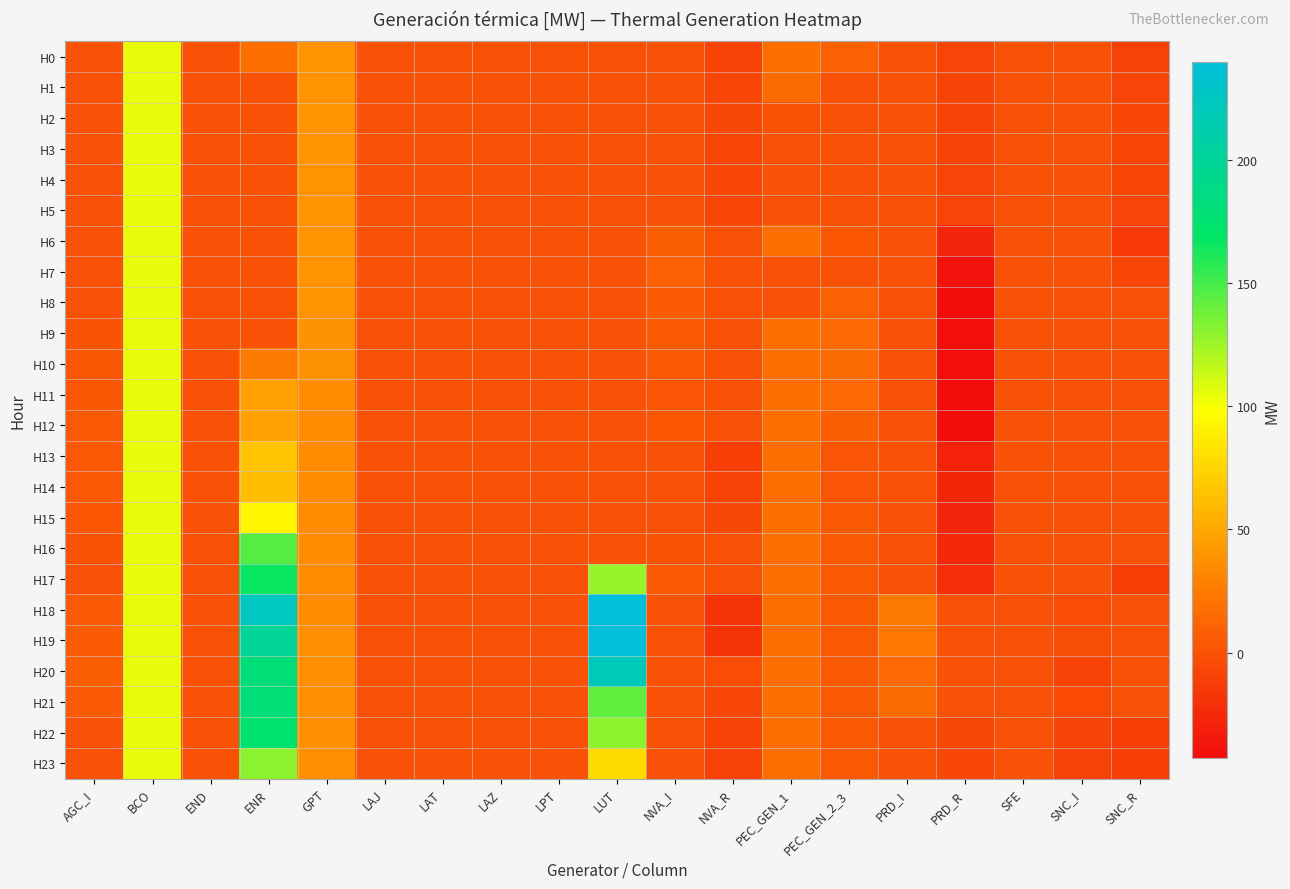

Reading left to right, list all the values displayed in this chart.

H0: AGC_I=0.0	BCO=105.0	END=0.0	ENR=18.0	GPT=39.3	LAJ=0.0	LAT=0.0	LAZ=0.0	LPT=0.0	LUT=0.0	NVA_I=0.0	NVA_R=-9.3	PEC_GEN_1=18.4	PEC_GEN_2_3=8.8	PRD_I=0.0	PRD_R=-8.4	SFE=0.0	SNC_I=0.0	SNC_R=-10.0
H1: AGC_I=0.0	BCO=105.0	END=0.0	ENR=0.0	GPT=39.3	LAJ=0.0	LAT=0.0	LAZ=0.0	LPT=0.0	LUT=0.0	NVA_I=0.0	NVA_R=-7.4	PEC_GEN_1=15.5	PEC_GEN_2_3=0.0	PRD_I=0.0	PRD_R=-9.1	SFE=0.0	SNC_I=0.0	SNC_R=-8.2
H2: AGC_I=0.0	BCO=105.0	END=0.0	ENR=0.0	GPT=39.3	LAJ=0.0	LAT=0.0	LAZ=0.0	LPT=0.0	LUT=0.0	NVA_I=0.0	NVA_R=-6.0	PEC_GEN_1=0.5	PEC_GEN_2_3=0.0	PRD_I=0.0	PRD_R=-9.5	SFE=0.0	SNC_I=0.0	SNC_R=-6.7
H3: AGC_I=0.0	BCO=105.0	END=0.0	ENR=0.0	GPT=39.3	LAJ=0.0	LAT=0.0	LAZ=0.0	LPT=0.0	LUT=0.0	NVA_I=0.0	NVA_R=-7.3	PEC_GEN_1=0.0	PEC_GEN_2_3=0.0	PRD_I=0.0	PRD_R=-9.0	SFE=0.0	SNC_I=0.0	SNC_R=-8.0
H4: AGC_I=0.0	BCO=105.0	END=0.0	ENR=0.0	GPT=39.3	LAJ=0.0	LAT=0.0	LAZ=0.0	LPT=0.0	LUT=0.0	NVA_I=0.0	NVA_R=-6.5	PEC_GEN_1=0.0	PEC_GEN_2_3=0.0	PRD_I=0.0	PRD_R=-8.6	SFE=0.0	SNC_I=0.0	SNC_R=-7.8
H5: AGC_I=0.0	BCO=105.0	END=0.0	ENR=0.0	GPT=39.3	LAJ=0.0	LAT=0.0	LAZ=0.0	LPT=0.0	LUT=0.0	NVA_I=0.0	NVA_R=-7.2	PEC_GEN_1=0.0	PEC_GEN_2_3=0.0	PRD_I=0.0	PRD_R=-8.6	SFE=0.0	SNC_I=0.0	SNC_R=-8.5
H6: AGC_I=0.0	BCO=105.0	END=0.0	ENR=0.0	GPT=39.3	LAJ=0.0	LAT=0.0	LAZ=0.0	LPT=0.0	LUT=0.0	NVA_I=7.7	NVA_R=0.0	PEC_GEN_1=18.4	PEC_GEN_2_3=2.5	PRD_I=0.0	PRD_R=-27.8	SFE=0.0	SNC_I=0.0	SNC_R=-14.7
H7: AGC_I=0.0	BCO=105.0	END=0.0	ENR=0.0	GPT=39.3	LAJ=0.0	LAT=0.0	LAZ=0.0	LPT=0.0	LUT=0.0	NVA_I=8.8	NVA_R=0.0	PEC_GEN_1=0.0	PEC_GEN_2_3=0.0	PRD_I=0.0	PRD_R=-38.9	SFE=0.0	SNC_I=0.0	SNC_R=-7.4
H8: AGC_I=0.0	BCO=105.0	END=0.0	ENR=0.0	GPT=39.0	LAJ=0.0	LAT=0.0	LAZ=0.0	LPT=0.0	LUT=0.0	NVA_I=5.7	NVA_R=0.0	PEC_GEN_1=0.0	PEC_GEN_2_3=8.7	PRD_I=0.0	PRD_R=-42.9	SFE=0.0	SNC_I=0.0	SNC_R=-0.5
H9: AGC_I=1.2	BCO=105.0	END=0.0	ENR=0.0	GPT=38.3	LAJ=0.0	LAT=0.0	LAZ=0.0	LPT=0.0	LUT=0.0	NVA_I=6.3	NVA_R=0.0	PEC_GEN_1=18.4	PEC_GEN_2_3=14.2	PRD_I=0.0	PRD_R=-41.0	SFE=0.0	SNC_I=0.0	SNC_R=0.0
H10: AGC_I=3.2	BCO=105.0	END=0.0	ENR=24.2	GPT=38.3	LAJ=0.0	LAT=0.0	LAZ=0.0	LPT=0.0	LUT=0.0	NVA_I=4.6	NVA_R=0.0	PEC_GEN_1=18.4	PEC_GEN_2_3=14.8	PRD_I=0.0	PRD_R=-41.8	SFE=0.0	SNC_I=0.0	SNC_R=0.0
H11: AGC_I=3.3	BCO=105.0	END=0.0	ENR=46.0	GPT=35.0	LAJ=0.0	LAT=0.0	LAZ=0.0	LPT=0.0	LUT=0.0	NVA_I=2.0	NVA_R=0.0	PEC_GEN_1=18.4	PEC_GEN_2_3=14.1	PRD_I=0.0	PRD_R=-42.3	SFE=0.0	SNC_I=0.0	SNC_R=0.0
H12: AGC_I=4.3	BCO=105.0	END=0.0	ENR=45.8	GPT=35.0	LAJ=0.0	LAT=0.0	LAZ=0.0	LPT=0.0	LUT=0.0	NVA_I=2.9	NVA_R=0.0	PEC_GEN_1=18.4	PEC_GEN_2_3=7.4	PRD_I=0.0	PRD_R=-41.9	SFE=0.0	SNC_I=0.0	SNC_R=0.0
H13: AGC_I=3.5	BCO=105.0	END=0.0	ENR=65.8	GPT=35.0	LAJ=0.0	LAT=0.0	LAZ=0.0	LPT=0.0	LUT=0.0	NVA_I=0.0	NVA_R=-12.1	PEC_GEN_1=18.4	PEC_GEN_2_3=2.3	PRD_I=0.0	PRD_R=-29.2	SFE=0.0	SNC_I=0.0	SNC_R=0.0
H14: AGC_I=3.5	BCO=105.0	END=0.0	ENR=62.9	GPT=35.0	LAJ=0.0	LAT=0.0	LAZ=0.0	LPT=0.0	LUT=0.0	NVA_I=0.0	NVA_R=-8.7	PEC_GEN_1=18.4	PEC_GEN_2_3=2.0	PRD_I=0.0	PRD_R=-27.4	SFE=0.0	SNC_I=0.0	SNC_R=0.0
H15: AGC_I=2.6	BCO=105.0	END=0.0	ENR=93.7	GPT=35.0	LAJ=0.0	LAT=0.0	LAZ=0.0	LPT=0.0	LUT=0.0	NVA_I=0.0	NVA_R=-6.0	PEC_GEN_1=18.4	PEC_GEN_2_3=4.9	PRD_I=0.0	PRD_R=-27.6	SFE=0.0	SNC_I=0.0	SNC_R=0.0
H16: AGC_I=0.4	BCO=105.0	END=0.0	ENR=146.0	GPT=35.0	LAJ=0.0	LAT=0.0	LAZ=0.0	LPT=0.0	LUT=0.0	NVA_I=0.2	NVA_R=0.0	PEC_GEN_1=18.4	PEC_GEN_2_3=4.9	PRD_I=0.0	PRD_R=-26.9	SFE=0.0	SNC_I=0.0	SNC_R=0.0
H17: AGC_I=0.0	BCO=105.0	END=0.0	ENR=166.8	GPT=35.0	LAJ=0.0	LAT=0.0	LAZ=0.0	LPT=0.0	LUT=127.1	NVA_I=5.0	NVA_R=0.0	PEC_GEN_1=18.4	PEC_GEN_2_3=4.9	PRD_I=0.0	PRD_R=-21.1	SFE=0.0	SNC_I=0.0	SNC_R=-12.2
H18: AGC_I=5.3	BCO=105.0	END=0.0	ENR=224.7	GPT=35.0	LAJ=0.0	LAT=0.0	LAZ=0.0	LPT=0.0	LUT=239.9	NVA_I=0.0	NVA_R=-18.3	PEC_GEN_1=18.4	PEC_GEN_2_3=4.9	PRD_I=24.2	PRD_R=0.0	SFE=0.0	SNC_I=-2.8	SNC_R=0.0
H19: AGC_I=6.3	BCO=105.0	END=0.0	ENR=199.9	GPT=37.0	LAJ=0.0	LAT=0.0	LAZ=0.0	LPT=0.0	LUT=239.9	NVA_I=0.0	NVA_R=-18.5	PEC_GEN_1=18.4	PEC_GEN_2_3=4.9	PRD_I=23.1	PRD_R=0.0	SFE=0.0	SNC_I=-2.5	SNC_R=0.0
H20: AGC_I=7.5	BCO=105.0	END=0.0	ENR=180.0	GPT=37.0	LAJ=0.0	LAT=0.0	LAZ=0.0	LPT=0.0	LUT=220.3	NVA_I=0.0	NVA_R=-3.5	PEC_GEN_1=18.4	PEC_GEN_2_3=5.0	PRD_I=14.0	PRD_R=0.0	SFE=0.0	SNC_I=-9.8	SNC_R=0.0
H21: AGC_I=5.5	BCO=105.0	END=0.0	ENR=180.0	GPT=38.0	LAJ=0.0	LAT=0.0	LAZ=0.0	LPT=0.0	LUT=142.5	NVA_I=0.0	NVA_R=-6.8	PEC_GEN_1=18.4	PEC_GEN_2_3=4.9	PRD_I=14.6	PRD_R=0.0	SFE=0.0	SNC_I=-5.1	SNC_R=0.0
H22: AGC_I=0.0	BCO=105.0	END=0.0	ENR=174.5	GPT=38.0	LAJ=0.0	LAT=0.0	LAZ=0.0	LPT=0.0	LUT=130.3	NVA_I=0.0	NVA_R=-8.9	PEC_GEN_1=18.4	PEC_GEN_2_3=4.8	PRD_I=0.0	PRD_R=-6.0	SFE=0.0	SNC_I=-8.9	SNC_R=-12.4
H23: AGC_I=0.0	BCO=105.0	END=0.0	ENR=131.0	GPT=38.0	LAJ=0.0	LAT=0.0	LAZ=0.0	LPT=0.0	LUT=79.4	NVA_I=0.0	NVA_R=-9.8	PEC_GEN_1=18.4	PEC_GEN_2_3=4.8	PRD_I=0.0	PRD_R=-6.8	SFE=0.0	SNC_I=-9.8	SNC_R=-12.1